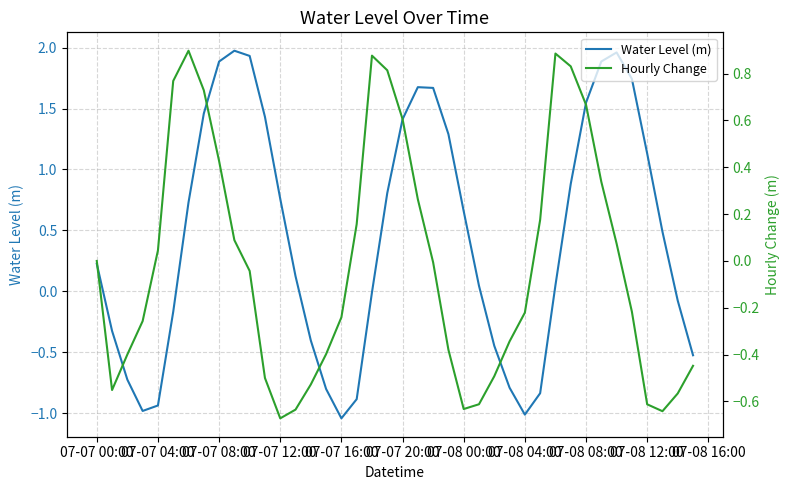

The Water Level (m) series shows 2.9 at 07-07 08:00. True or false?

False